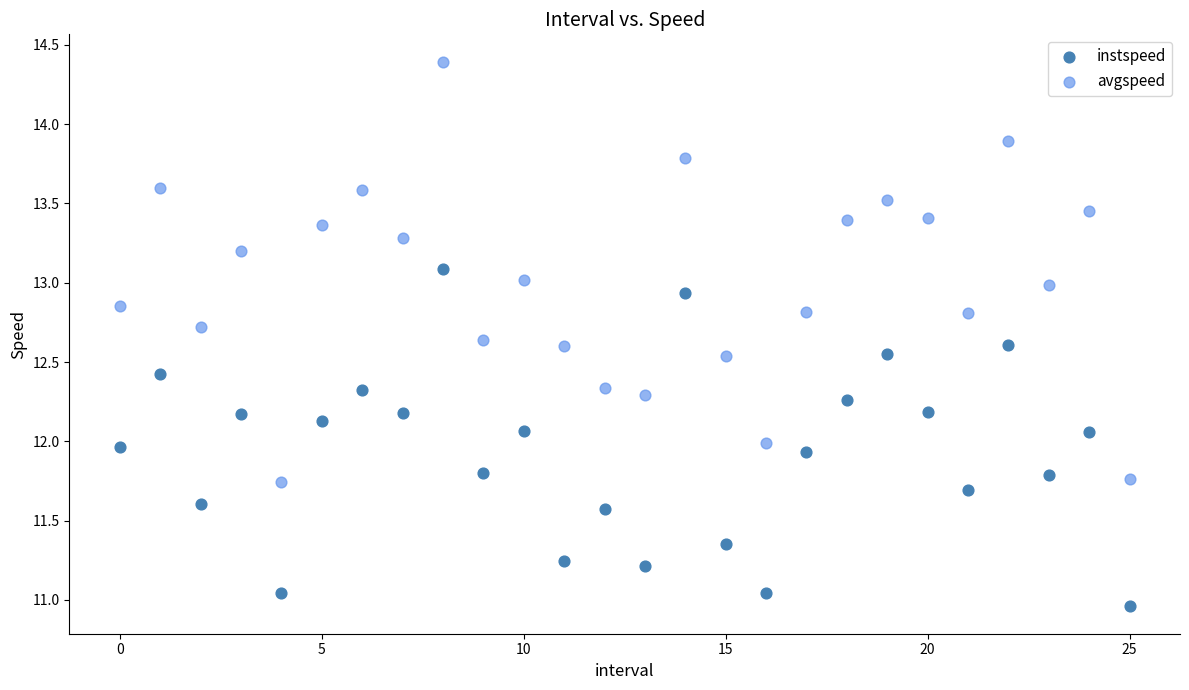

Which series contains the lowest Y value?

instspeed